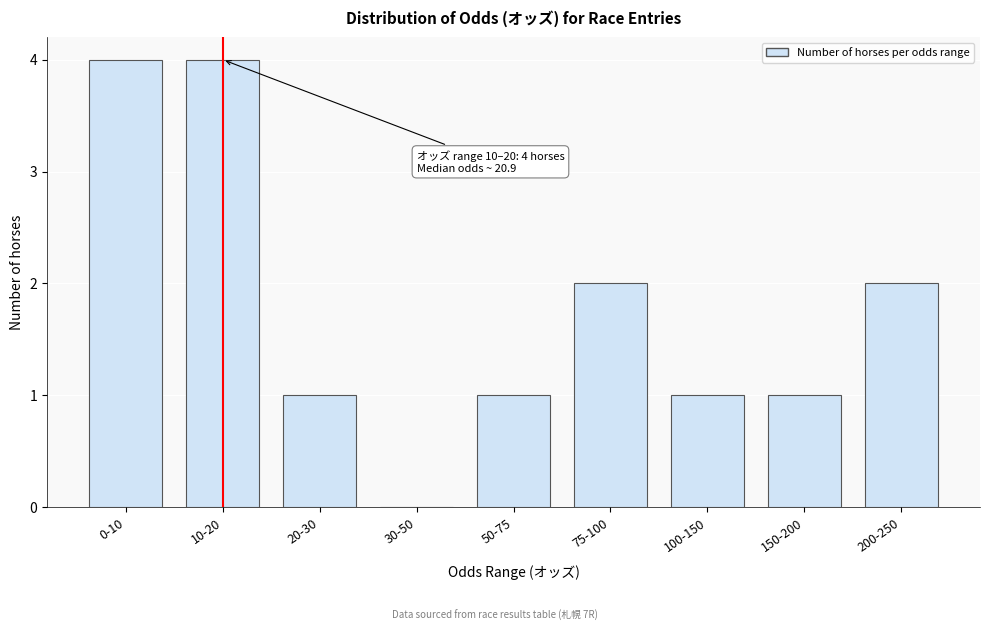

Reading left to right, list all the values displayed in this chart.

0-10=4	10-20=4	20-30=1	30-50=0	50-75=1	75-100=2	100-150=1	150-200=1	200-250=2